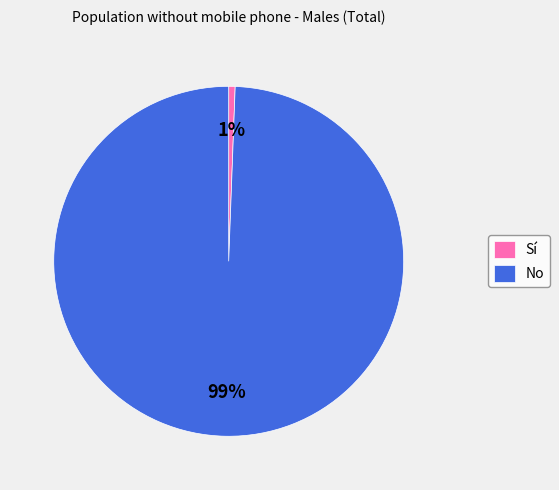

To the nearest percent, what portion does No represent?

99%